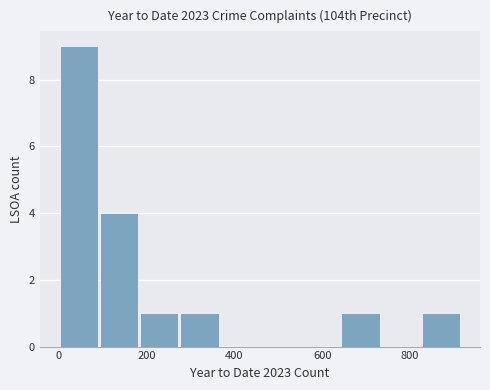

How tall is the bar that spans 0 to 100 on the x-axis? Neither the bar edges nor the heights are printed on the chart, so give them approximately, as read against the axes.

9